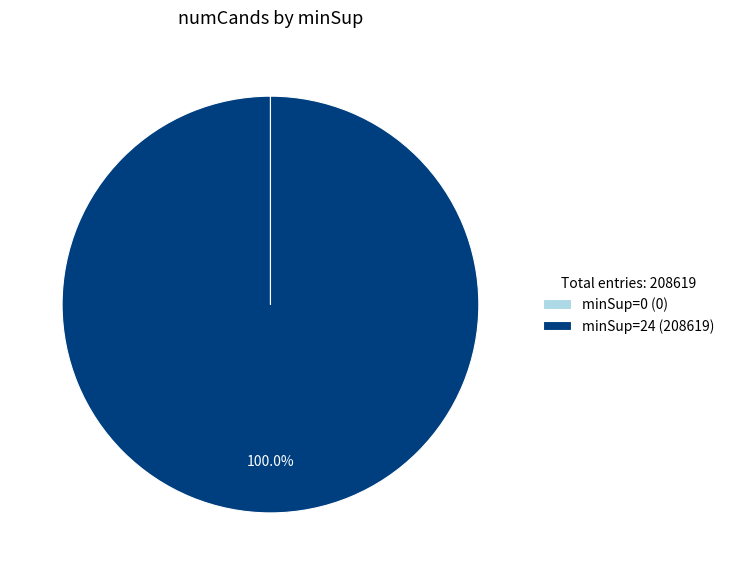

Is there a majority slice in this chart?

Yes